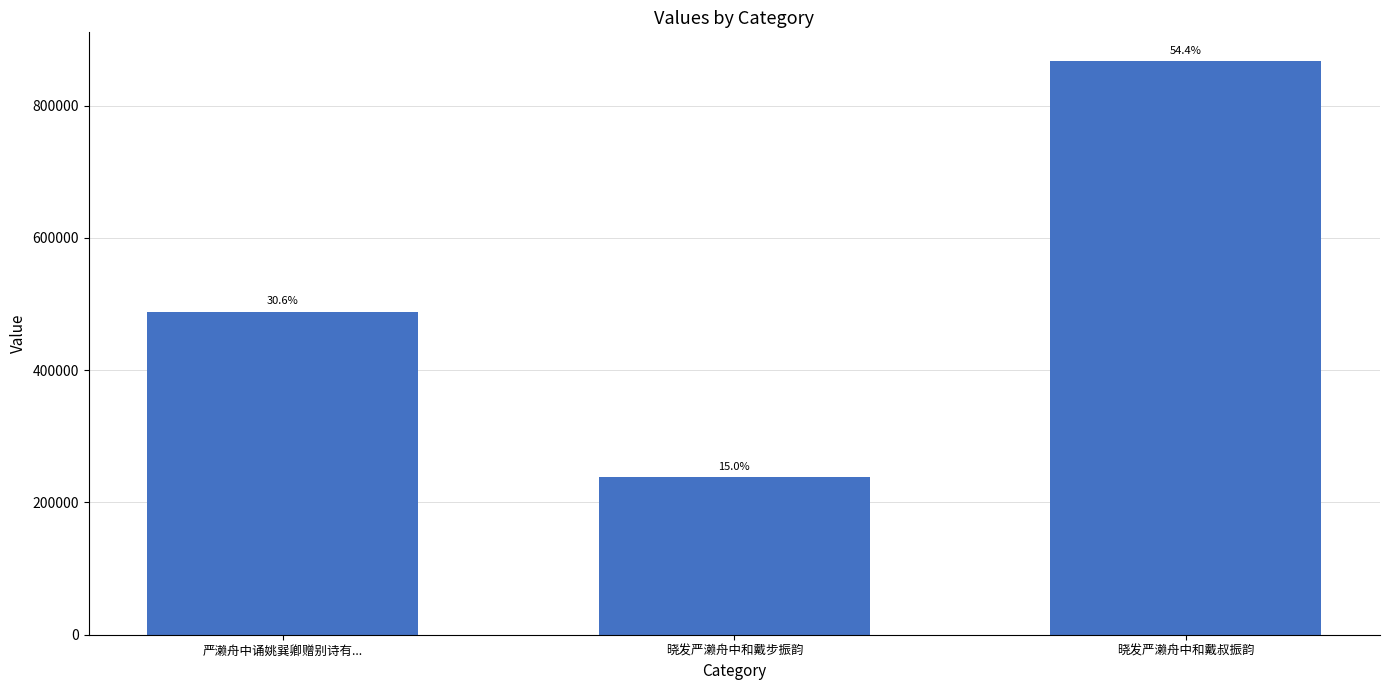

How many bars are there in total?

3